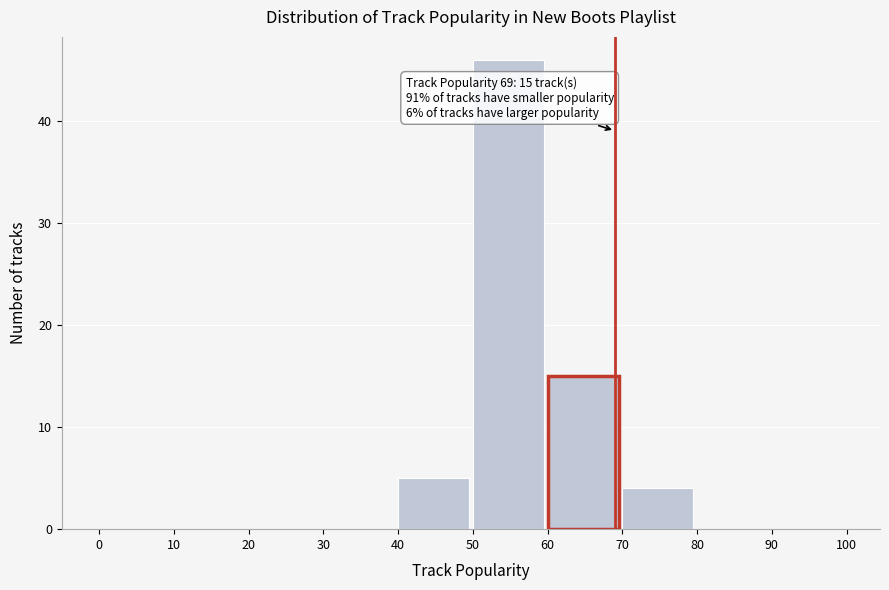

Over which range of the x-axis is the bar tallest?

50 to 60